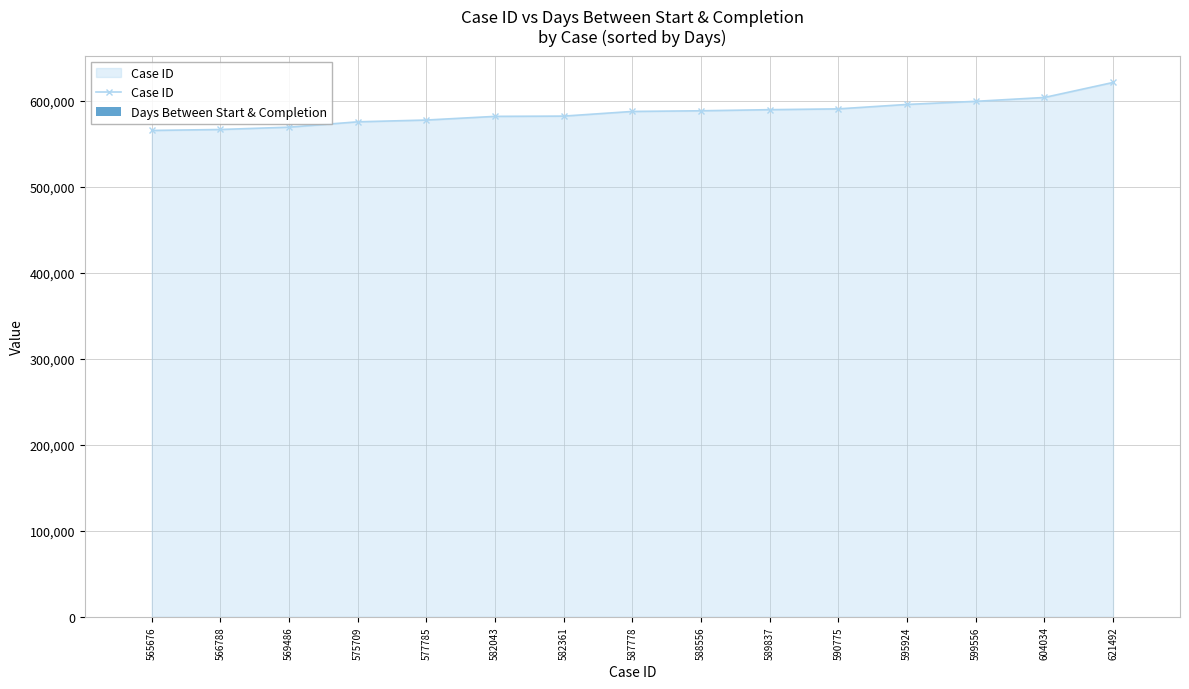

Which category has the highest value in the Case ID series?

621492